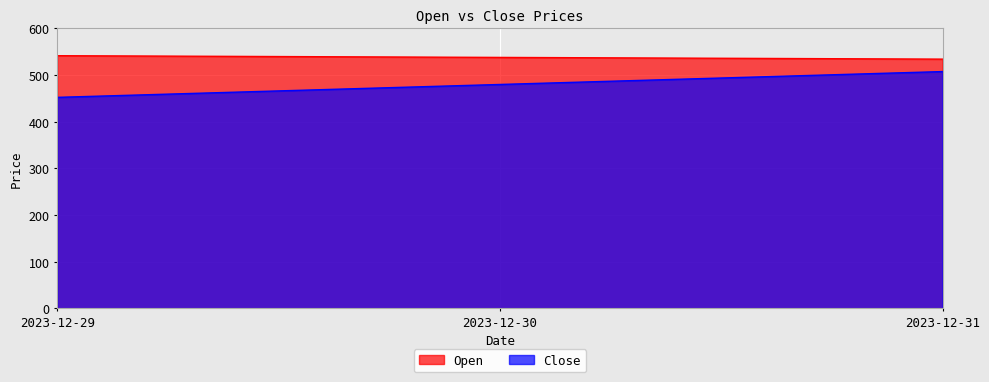

Between 2023-12-29 and 2023-12-31, which is larger?

2023-12-29